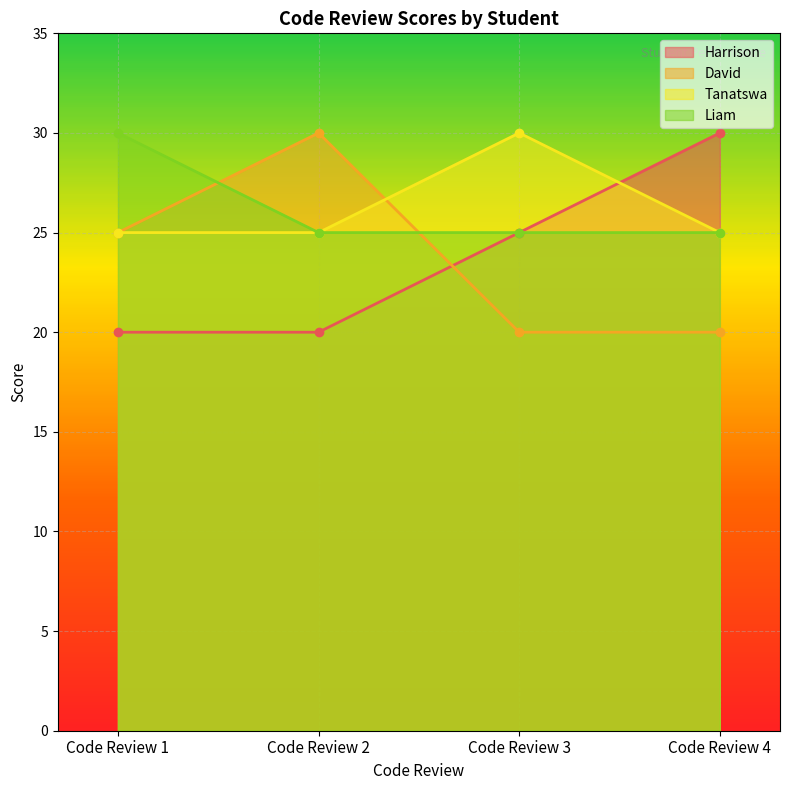

Rank the series by their maximum value, from highest to lowest.

Harrison, David, Tanatswa, Liam